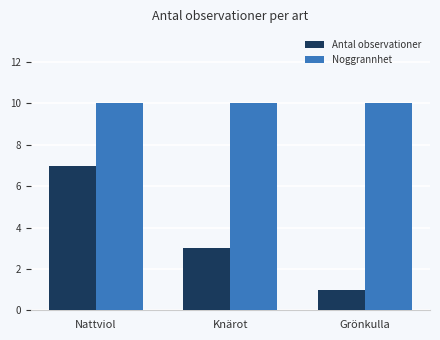

List the labels in order of Antal observationer value, smallest first.

Grönkulla, Knärot, Nattviol